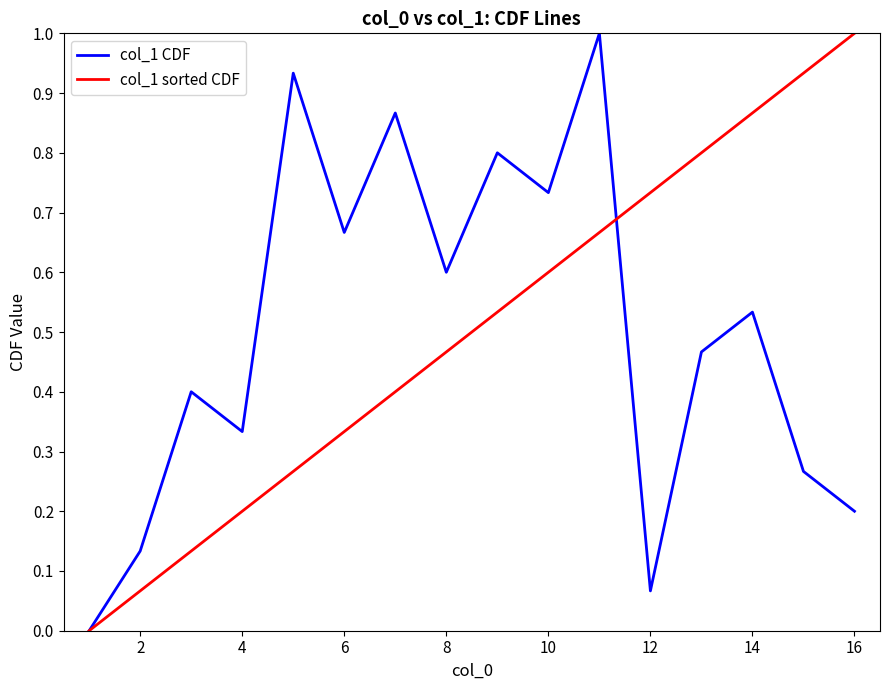

What is the greatest value displayed?

1.0